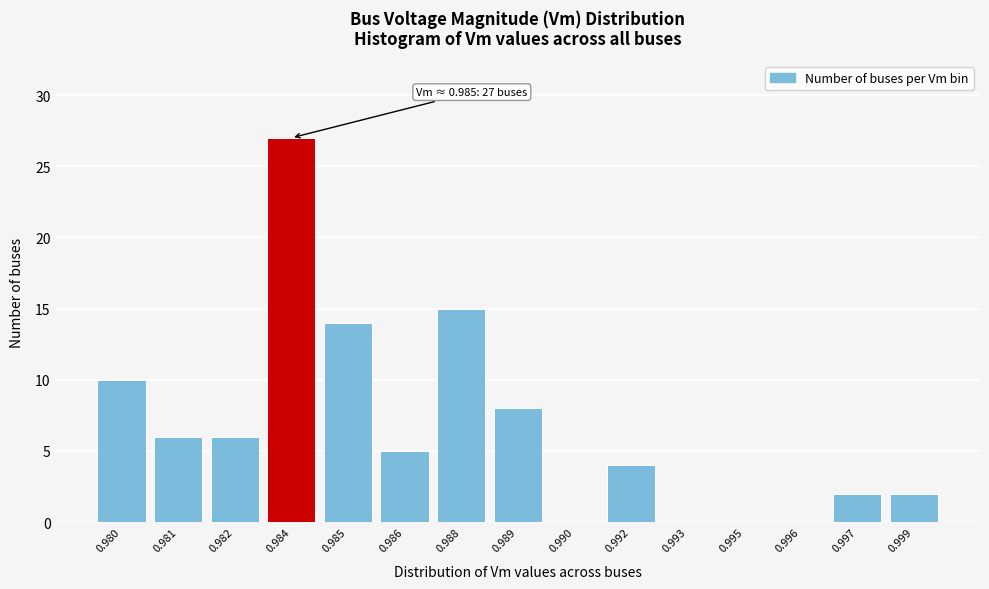

Reading left to right, extract all data points from this chart.

0.980=10	0.981=6	0.982=6	0.984=27	0.985=14	0.986=5	0.988=15	0.989=8	0.990=0	0.992=4	0.993=0	0.995=0	0.996=0	0.997=2	0.999=2